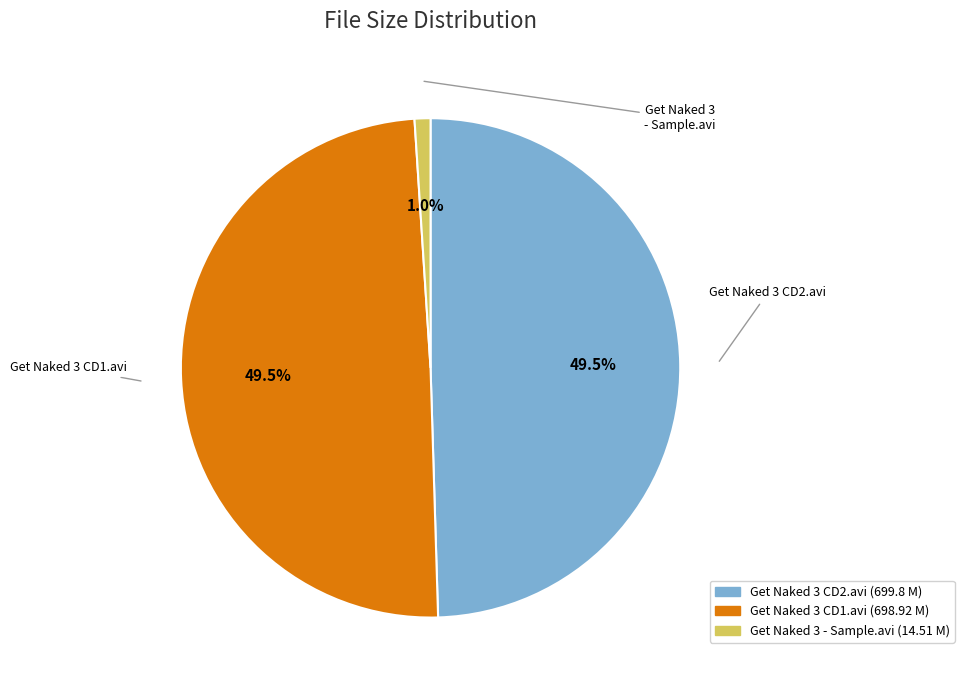

To the nearest percent, what is the combined percentage of Get Naked 3 CD2.avi and Get Naked 3 CD1.avi?

99%